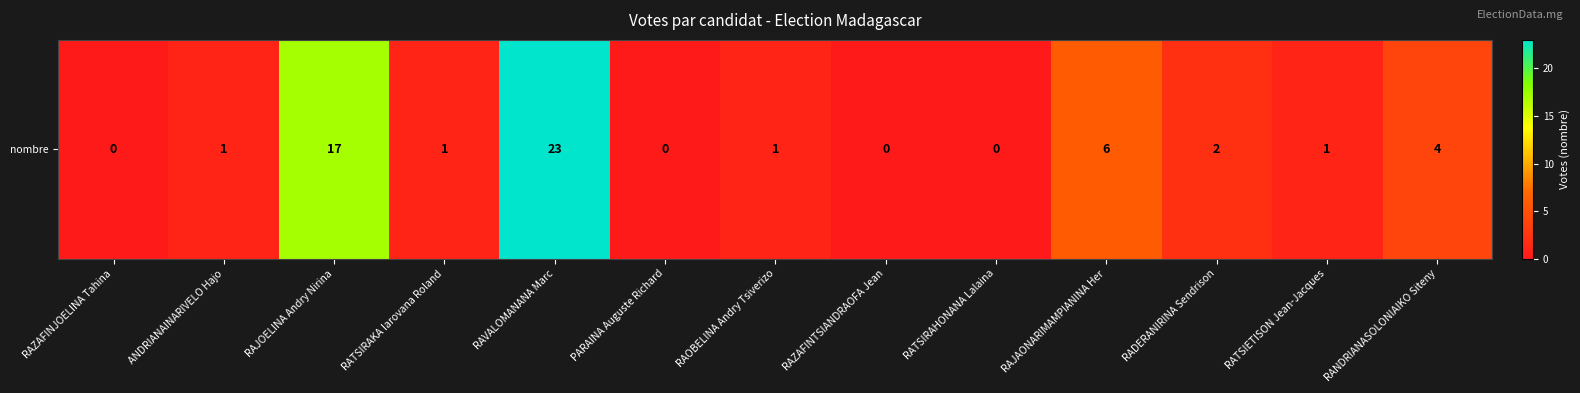

Rank the categories by value from lowest to highest.

RAZAFINJOELINA Tahina, PARAINA Auguste Richard, RAZAFINTSIANDRAOFA Jean, RATSIRAHONANA Lalaina, ANDRIANAINARIVELO Hajo, RATSIRAKA Iarovana Roland, RAOBELINA Andry Tsiverizo, RATSIETISON Jean-Jacques, RADERANIRINA Sendrison, RANDRIANASOLONIAIKO Siteny, RAJAONARIMAMPIANINA Her, RAJOELINA Andry Nirina, RAVALOMANANA Marc